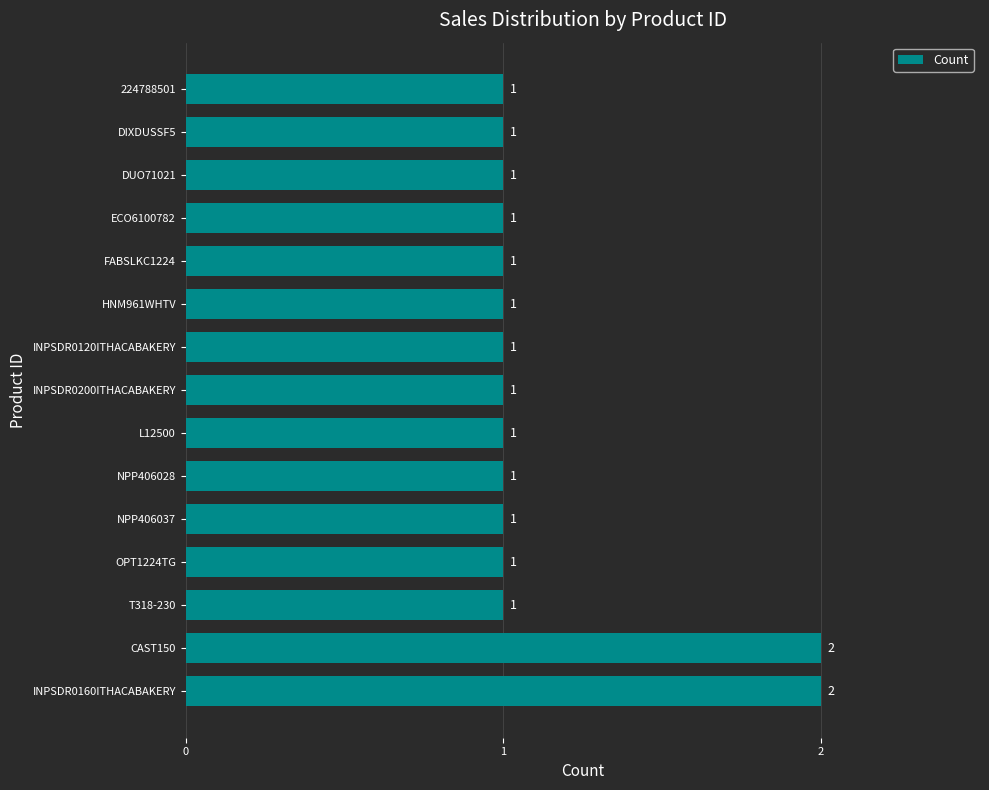

True or false: the data shows 1 at INPSDR0200ITHACABAKERY.

True